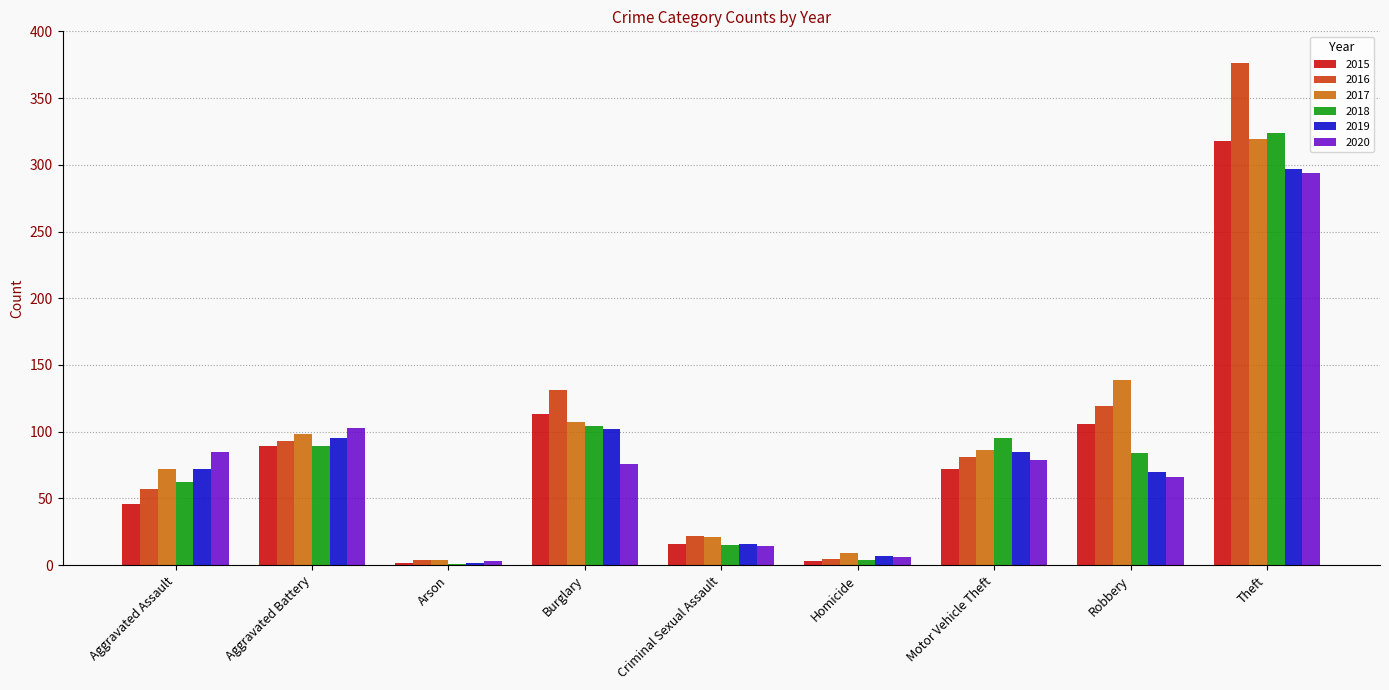

What is the sum of the 2019 values at Aggravated Assault and Aggravated Battery?

167